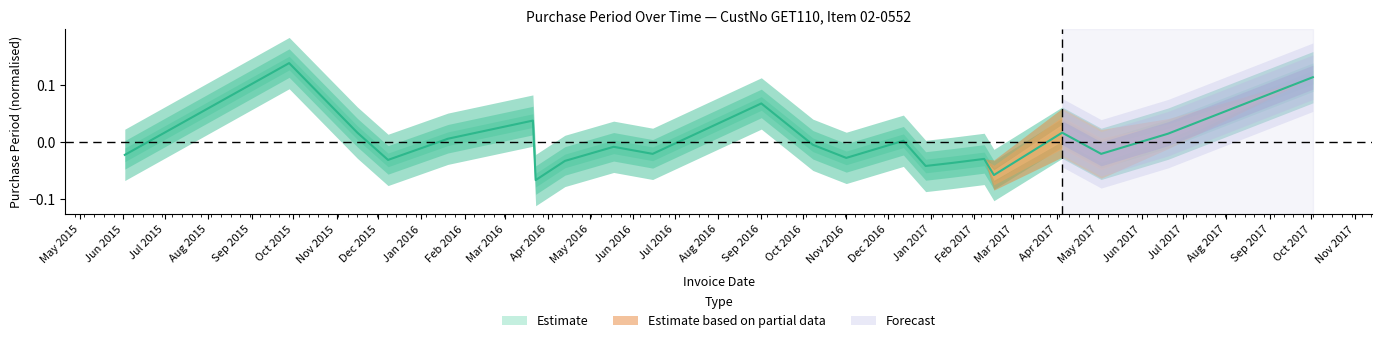

What is the maximum value shown in the chart?

0.1